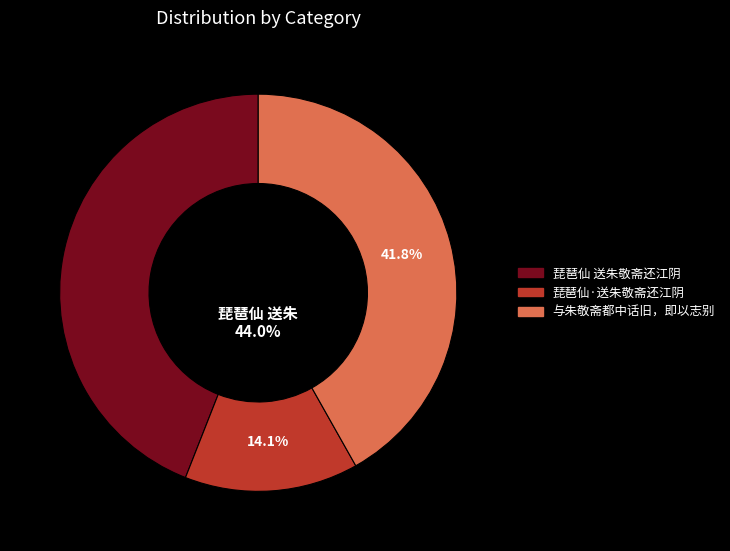

Combined, what portion of the pie is 琵琶仙·送朱敬斋还江阴 and 与朱敬斋都中话旧，即以志别?

56.0%